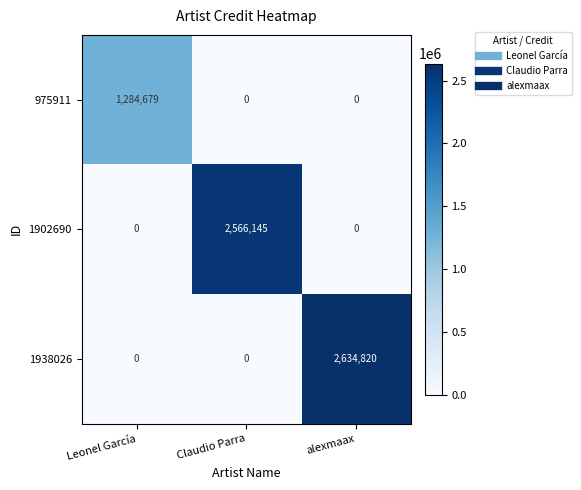

The value of 975911 at Leonel García is 851000. True or false?

False